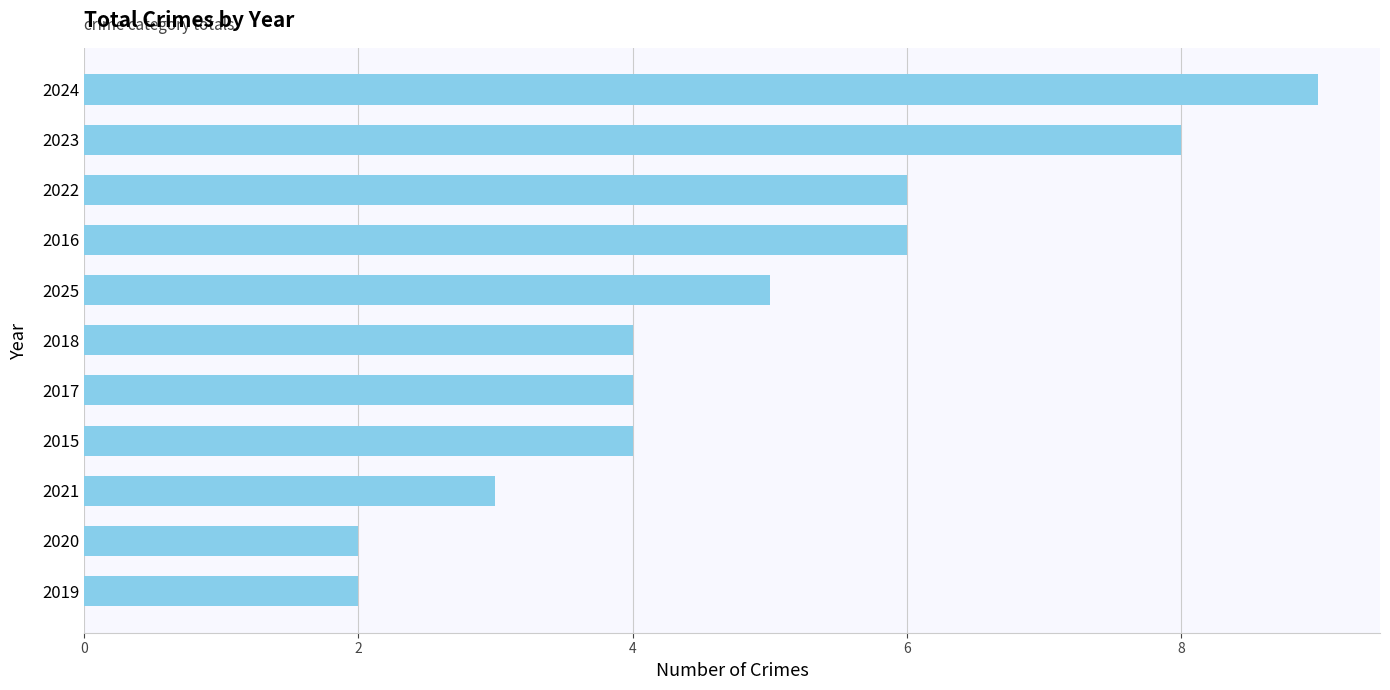

What is the change in value from 2020 to 2017?

+2